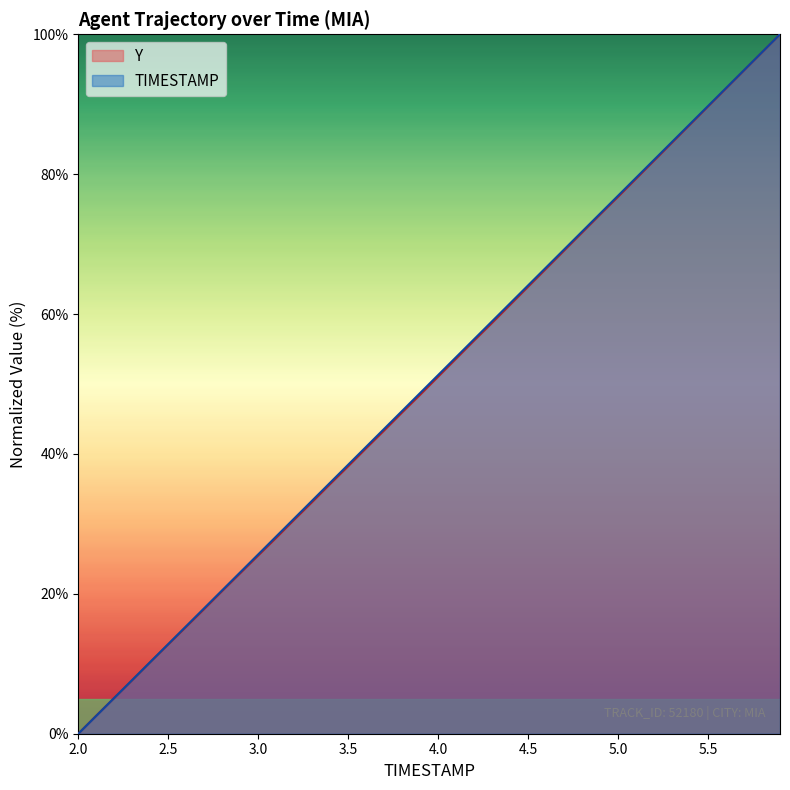

What is the label of the 36th point from the left?

5.5